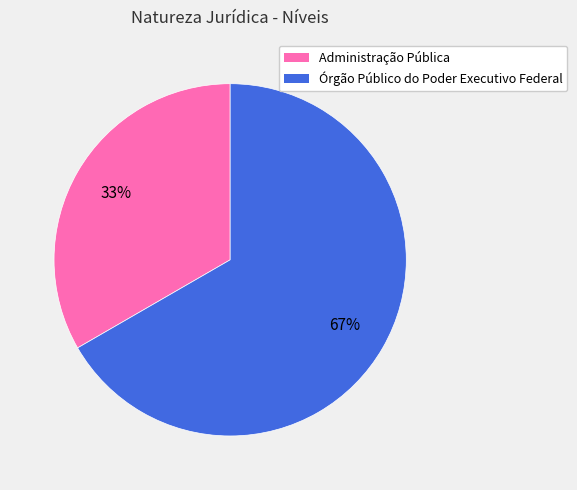

Rank the categories by value from highest to lowest.

Órgão Público do Poder Executivo Federal, Administração Pública